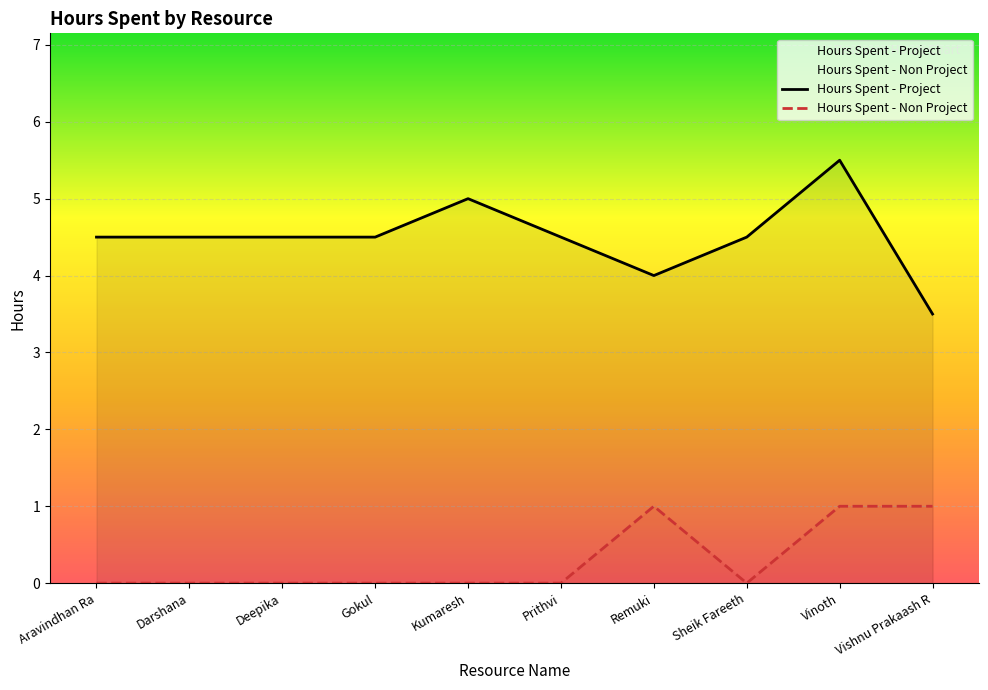

Count the Hours Spent - Project values in the range 4 to 5.

8